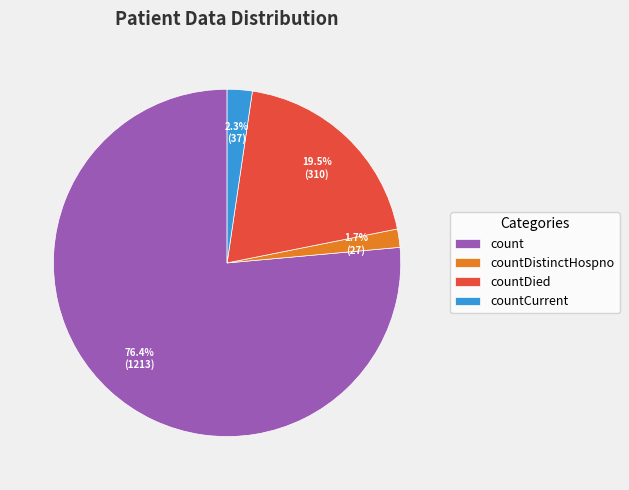

What is the majority slice?

count